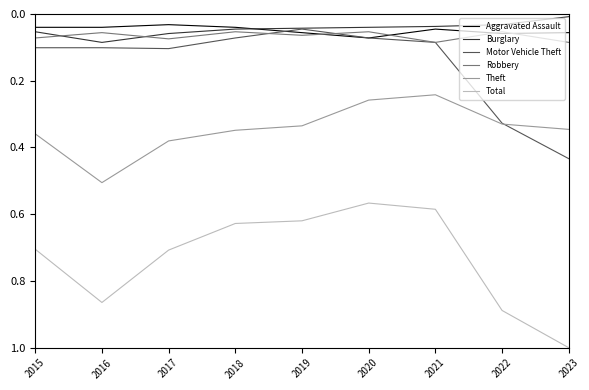

The Total series shows 0.9 at 2021. True or false?

False